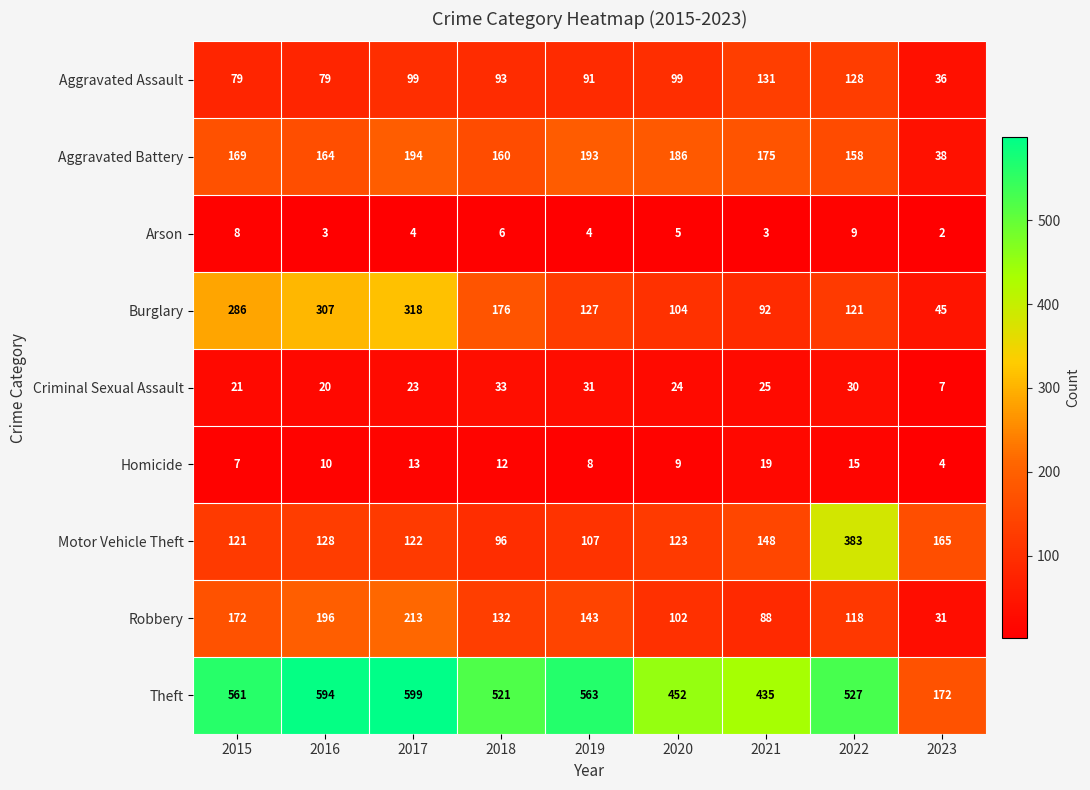

What is the sum of the Motor Vehicle Theft values at 2023 and 2018?

261